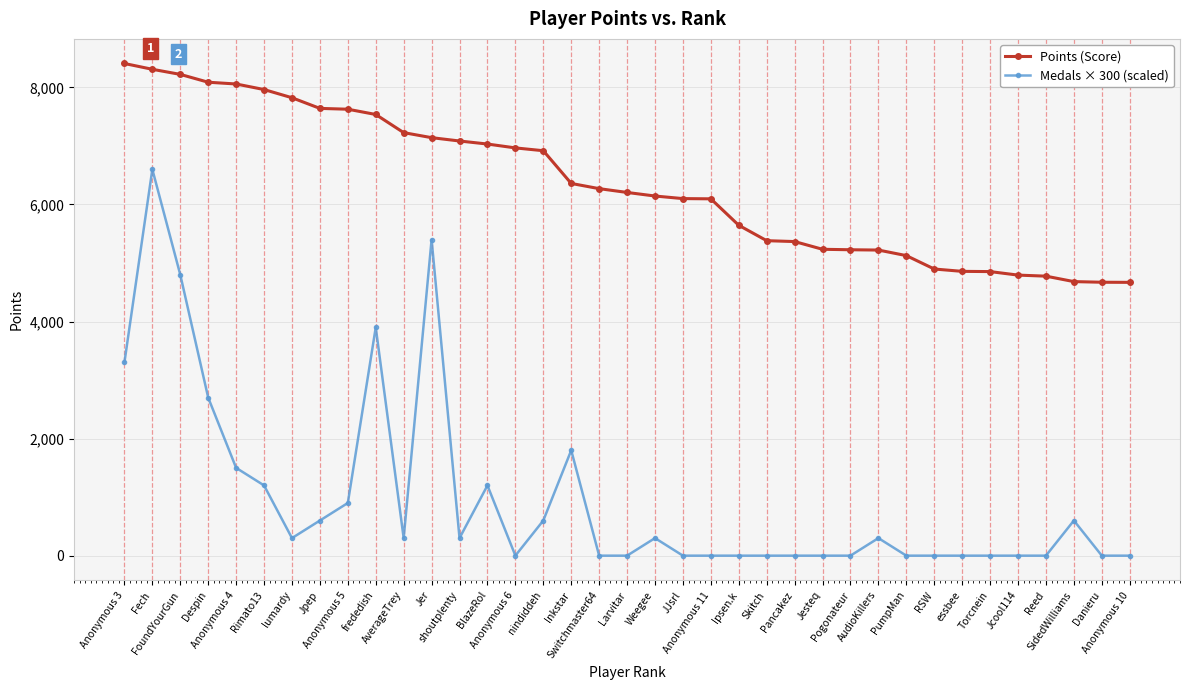

What is the average value of the Medals × 300 (scaled) series?

989